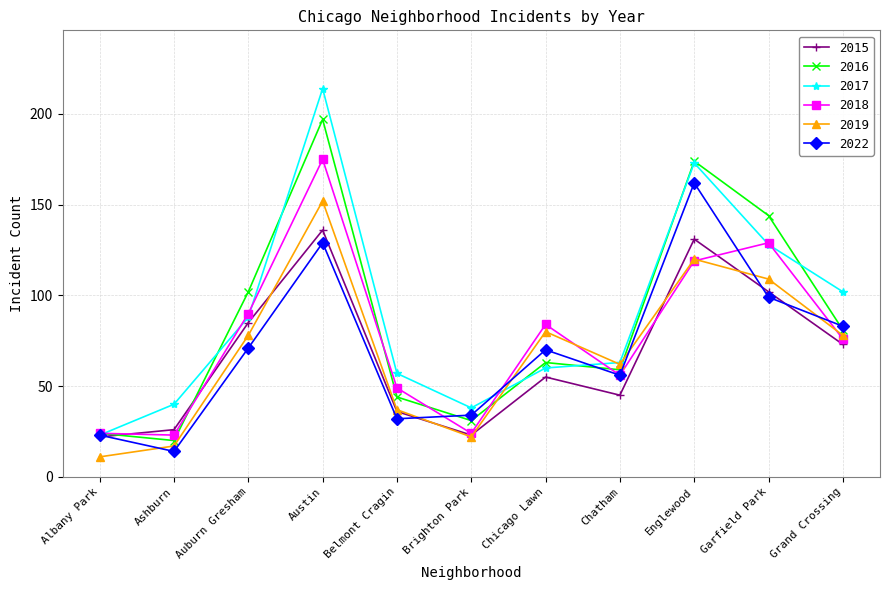

Where is 2016 nearest to the value 108?

Auburn Gresham